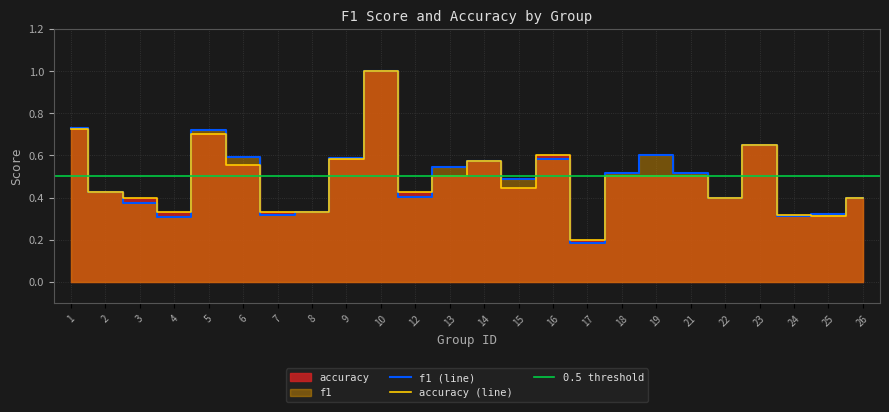

How many intersections are there between accuracy and f1?

7